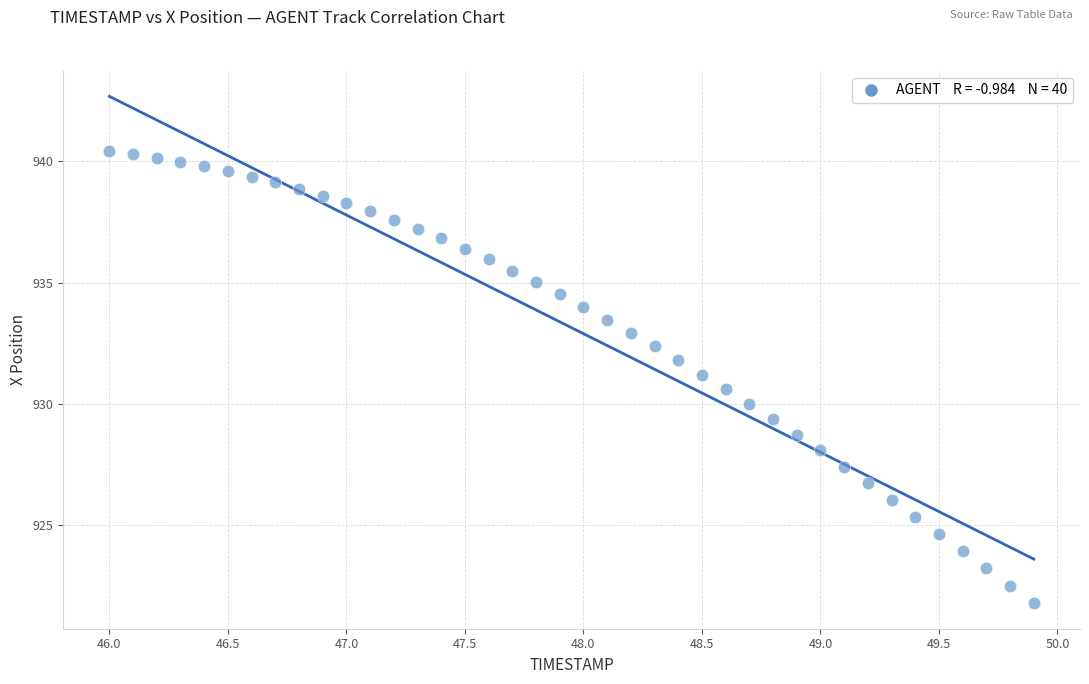

What is the range of X values (max minus min)?

3.9